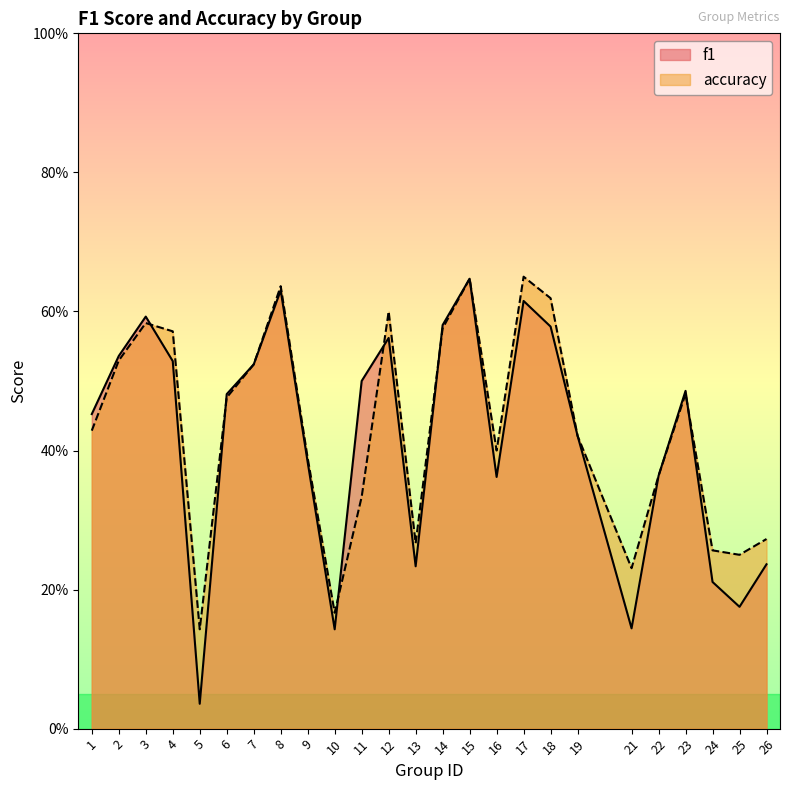

Reading left to right, extract all data points from this chart.

f1: 0.5	0.5	0.6	0.5	0.0	0.5	0.5	0.6	0.4	0.1	0.5	0.6	0.2	0.6	0.6	0.4	0.6	0.6	0.4	0.1	0.4	0.5	0.2	0.2	0.2
accuracy: 0.4	0.5	0.6	0.6	0.1	0.5	0.5	0.6	0.4	0.2	0.3	0.6	0.3	0.6	0.6	0.4	0.7	0.6	0.4	0.2	0.4	0.5	0.3	0.2	0.3